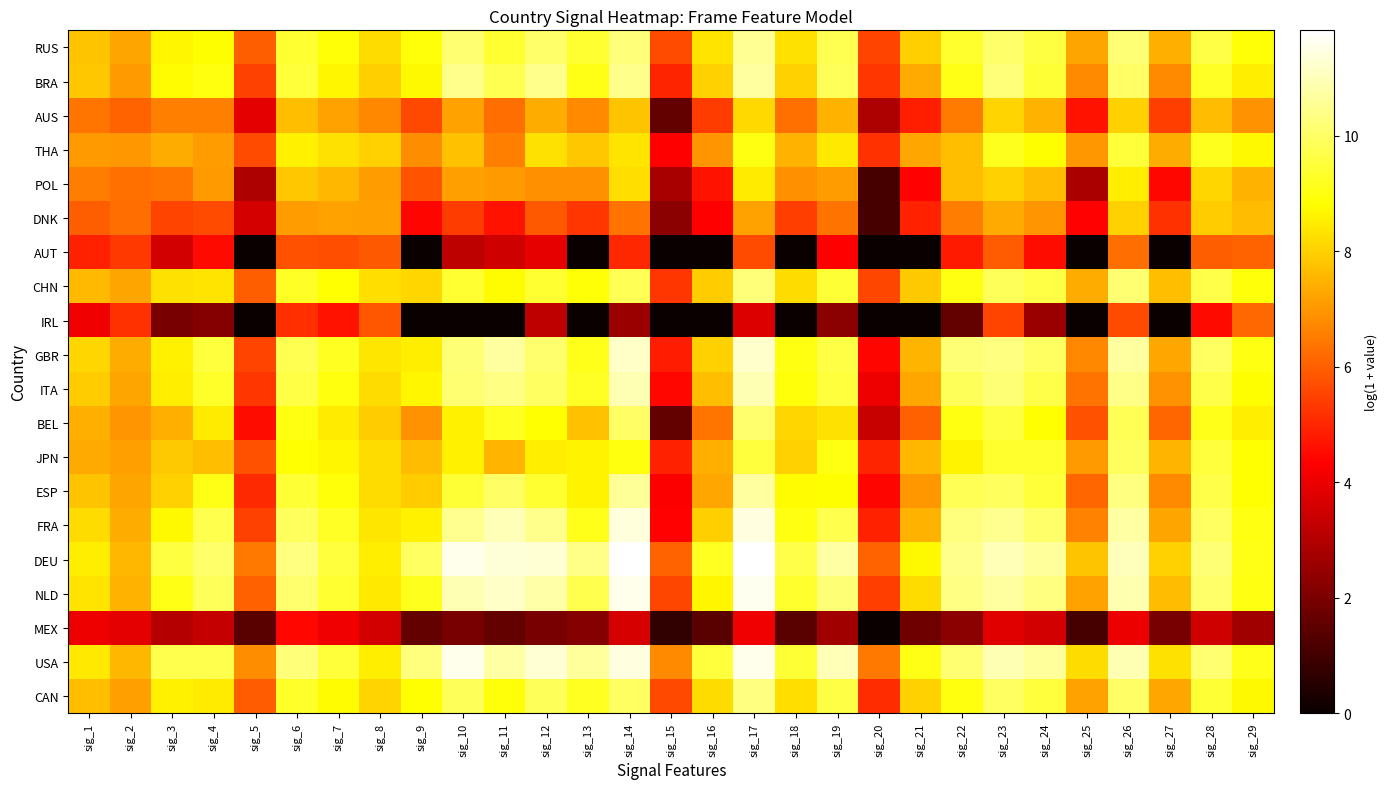

Between sig_10 and sig_14, which is larger?

sig_14